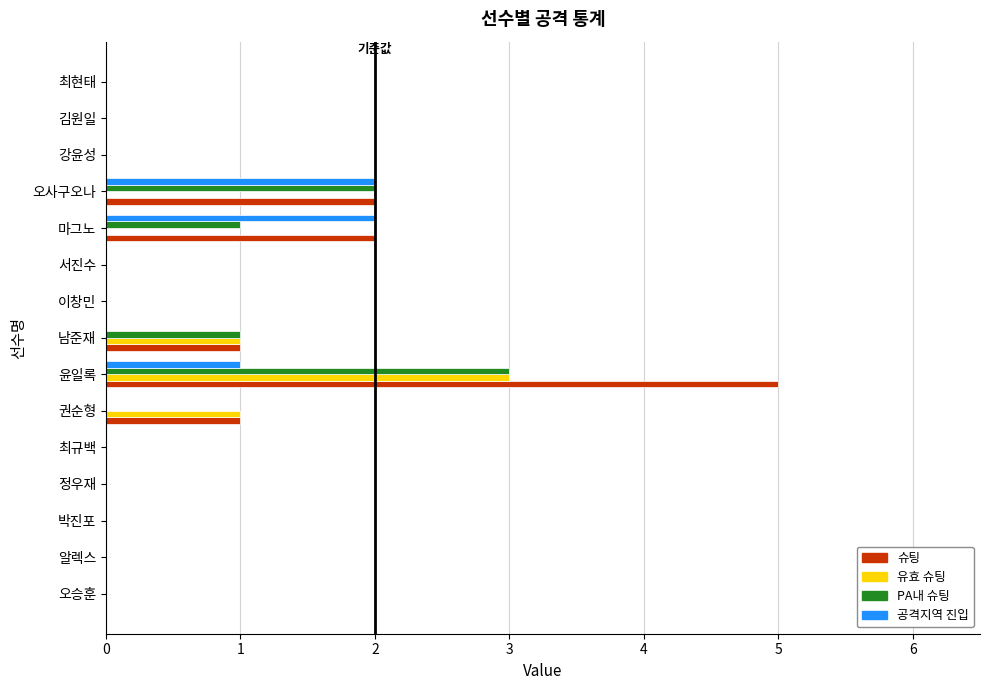

How many distinct data groups are displayed?

4